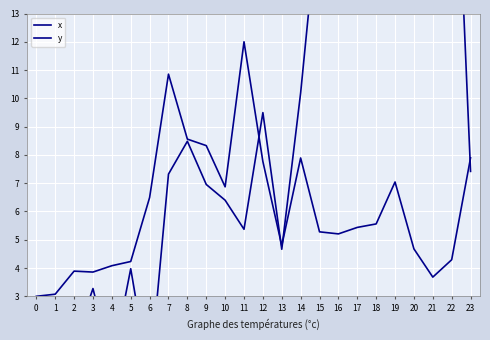

Which series changed the most between 9 and 21?

x